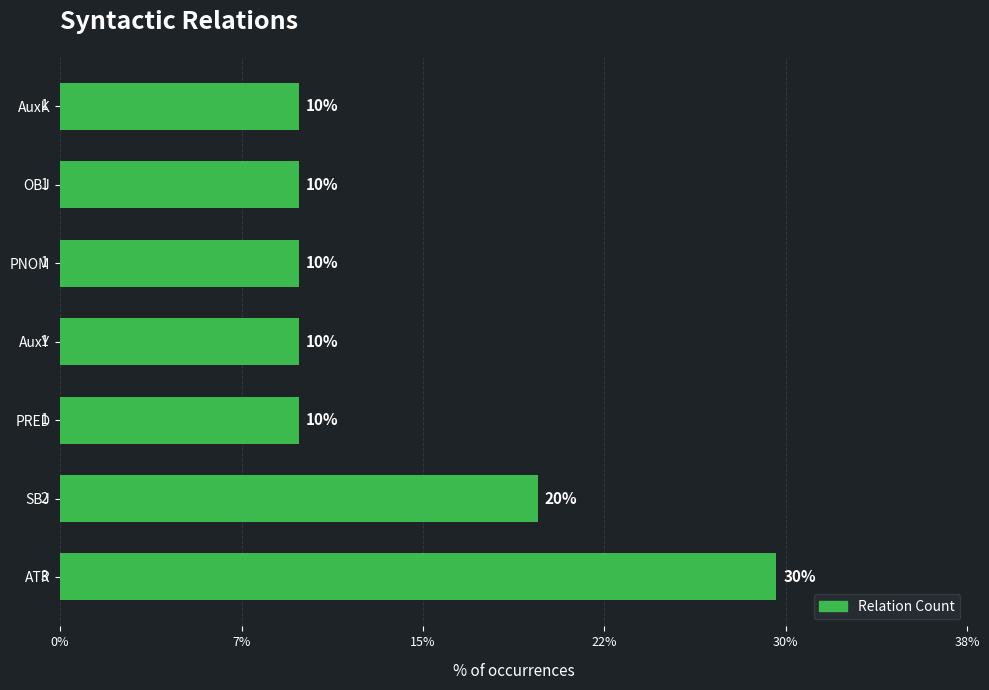

How many data points does each series have?

7